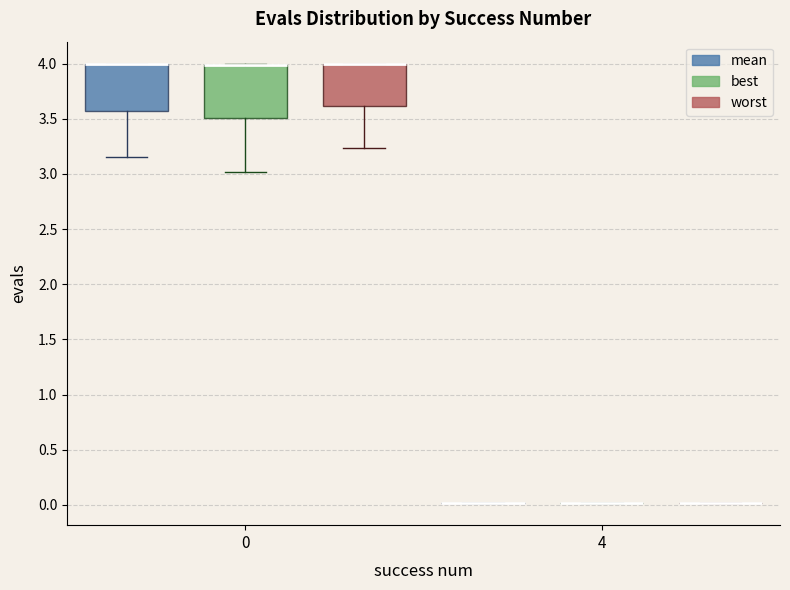

Reading left to right, read every box against the y-axis: the position of its median line, the range the box covers, and the ends of its whiskers. The values are not printed on the chart, so give them approximately, as read against the axis.

0 (mean): median 4.00 (drawn on the box's upper edge), box 3.55 to 4.00, whiskers 3.15 to 4.00
0 (best): median 4.00 (drawn on the box's upper edge), box 3.50 to 4.00, whiskers 3.00 to 4.00
0 (worst): median 4.00 (drawn on the box's upper edge), box 3.60 to 4.00, whiskers 3.25 to 4.00
4 (mean): box collapsed to a line at 0.00, whiskers 0.00 to 0.00
4 (best): box collapsed to a line at 0.00, whiskers 0.00 to 0.00
4 (worst): box collapsed to a line at 0.00, whiskers 0.00 to 0.00